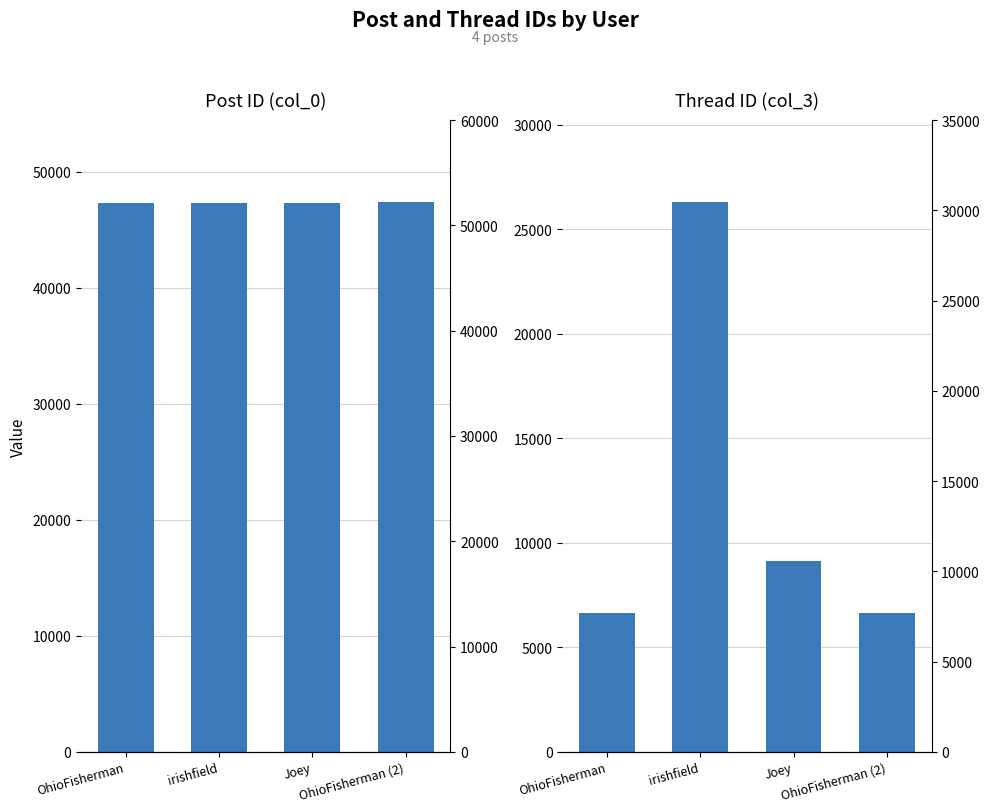

What is the difference between the highest and lowest values at irishfield?

20991